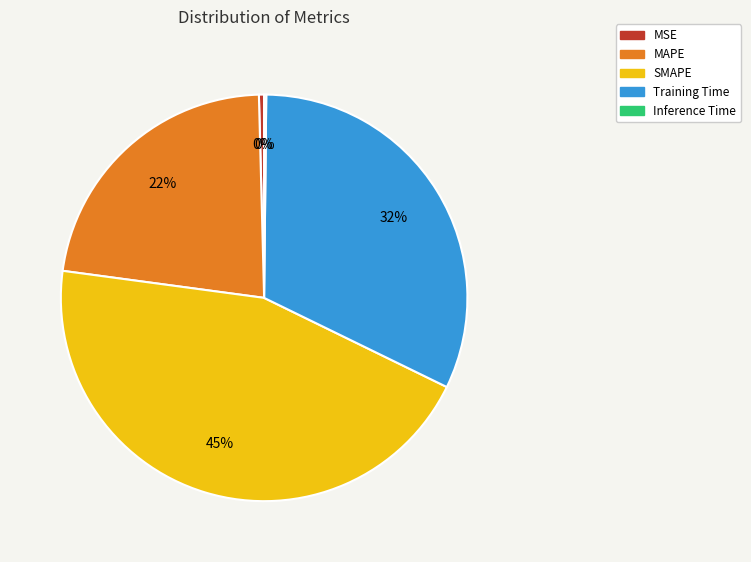

What is the largest slice in the pie chart?

SMAPE